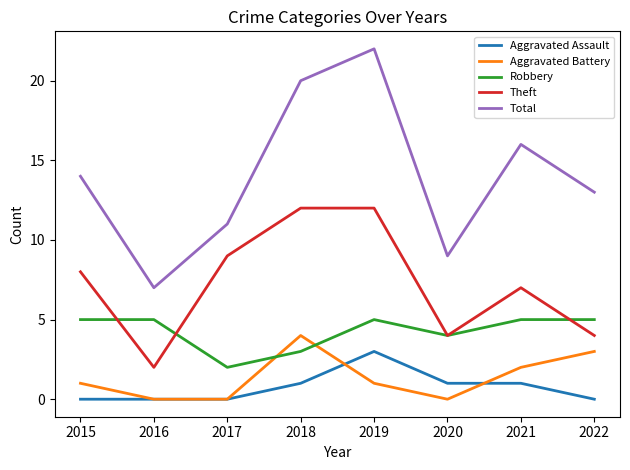

What value does the Robbery series have at 2019?

5